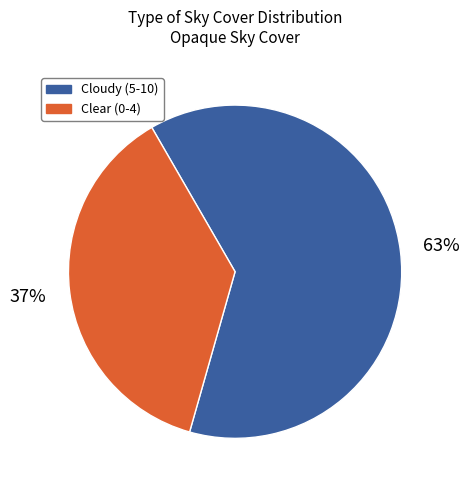

To the nearest percent, what is the average slice percentage?

50%